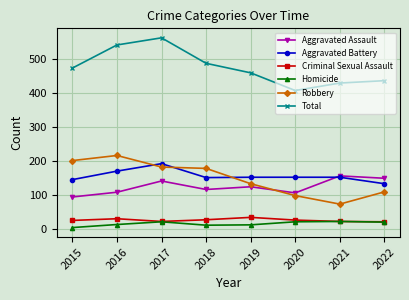

True or false: Homicide and Aggravated Assault intersect in this chart.

False